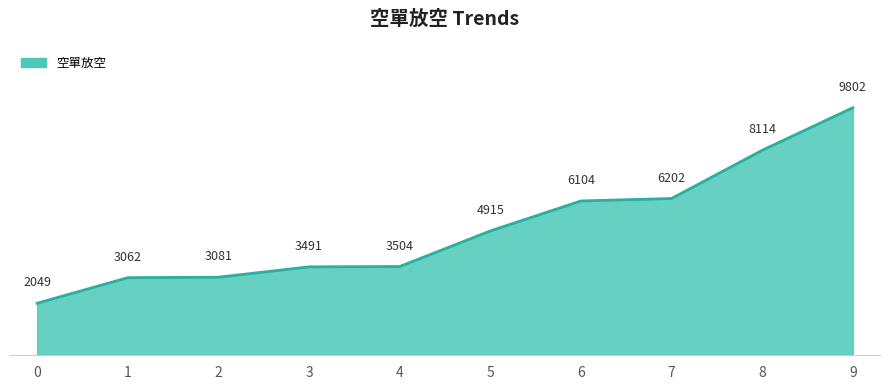

Where is the data nearest to the value 5925?

6